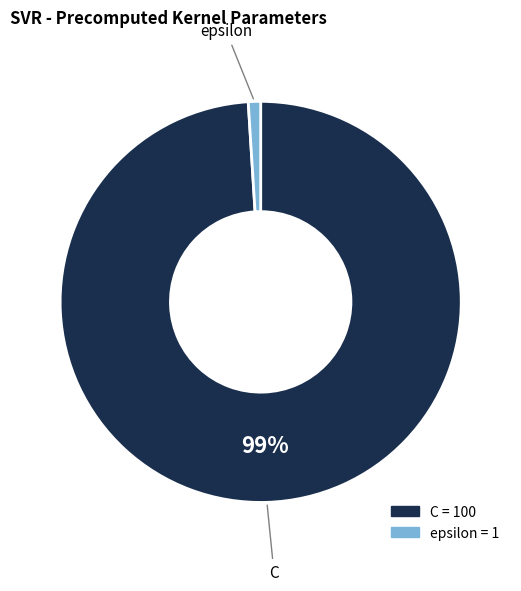

True or false: C accounts for 90% of the total.

False